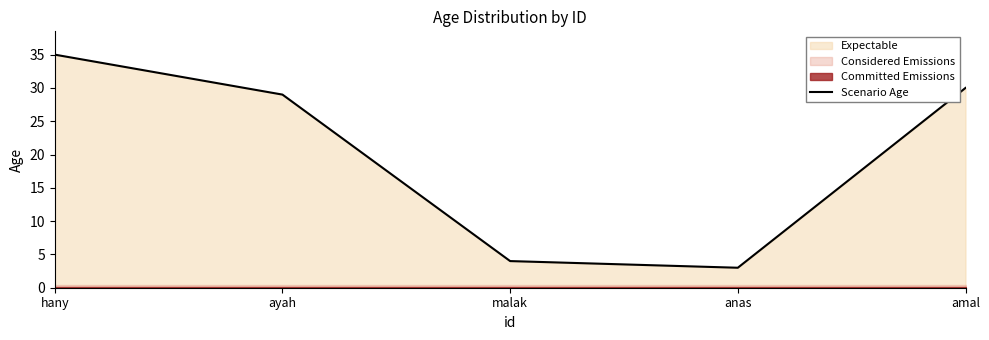

What is the change in value from anas to amal?

+27